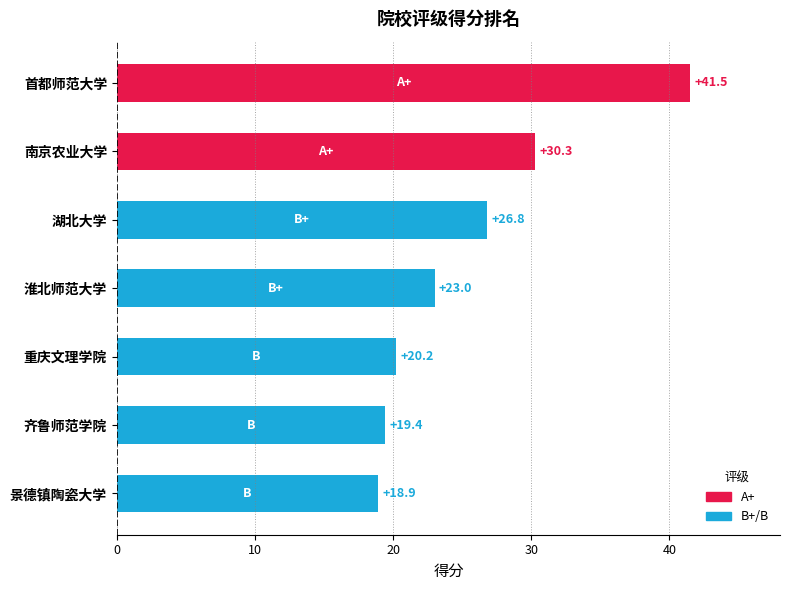

List the labels in order of value, smallest first.

景德镇陶瓷大学, 齐鲁师范学院, 重庆文理学院, 淮北师范大学, 湖北大学, 南京农业大学, 首都师范大学